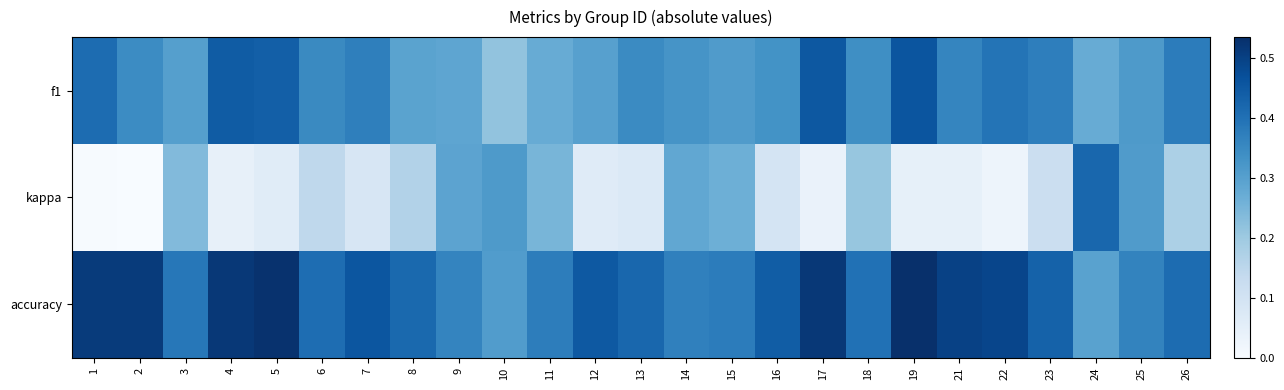

Count the number of data series in this chart.

3